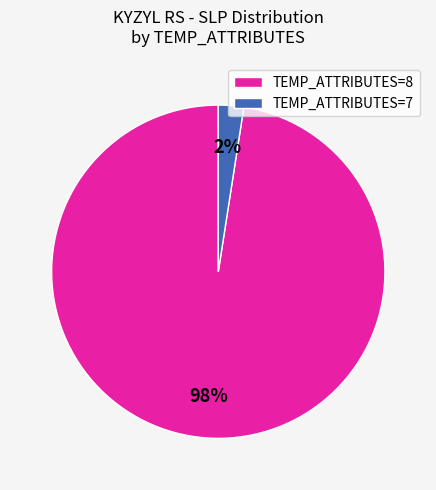

Rank the categories by value from highest to lowest.

TEMP_ATTRIBUTES=8, TEMP_ATTRIBUTES=7